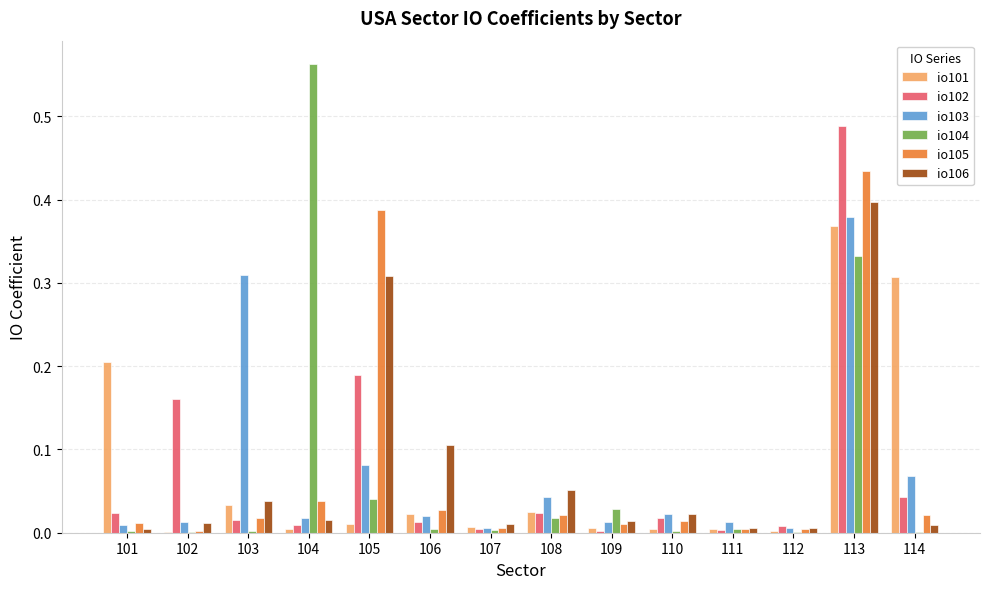

True or false: io101 has a value of 0.0 at 102.

True